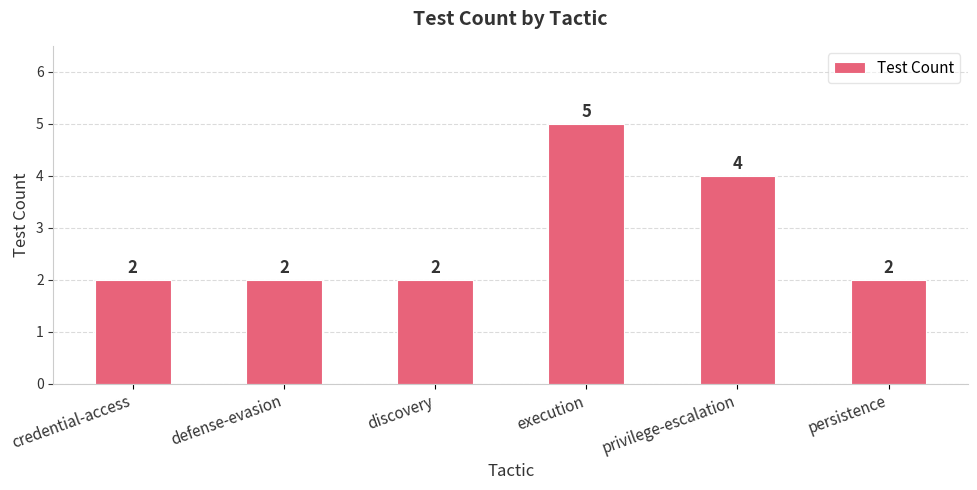

What is the label of the 6th bar from the right?

credential-access